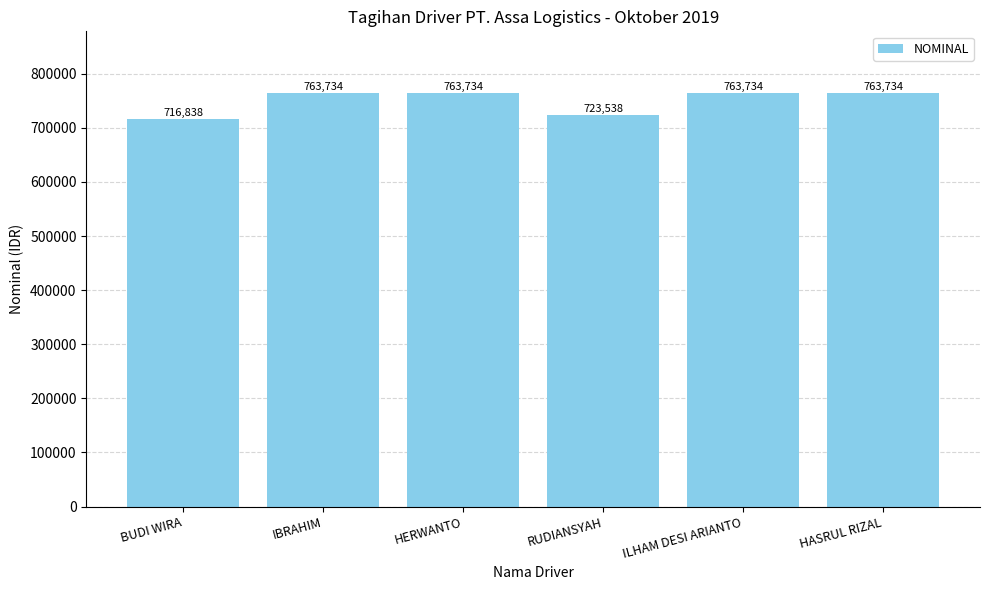

What is the difference between the values at BUDI WIRA and ILHAM DESI ARIANTO?

46896